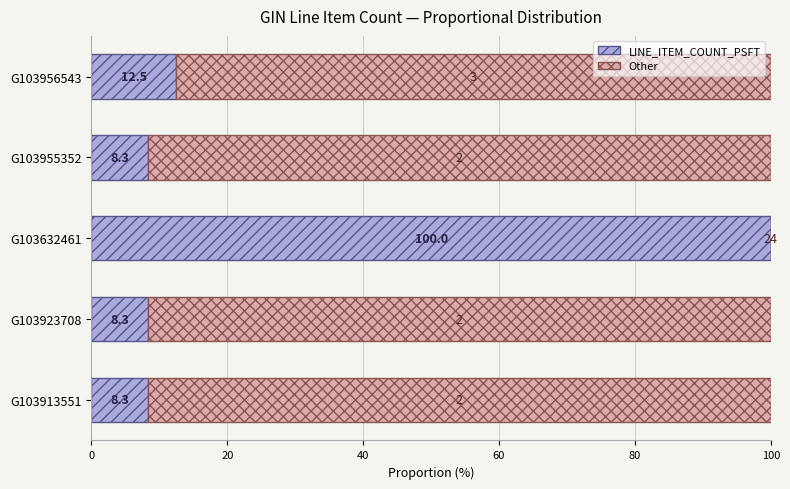

What is the total value across all series at G103923708?

100.0